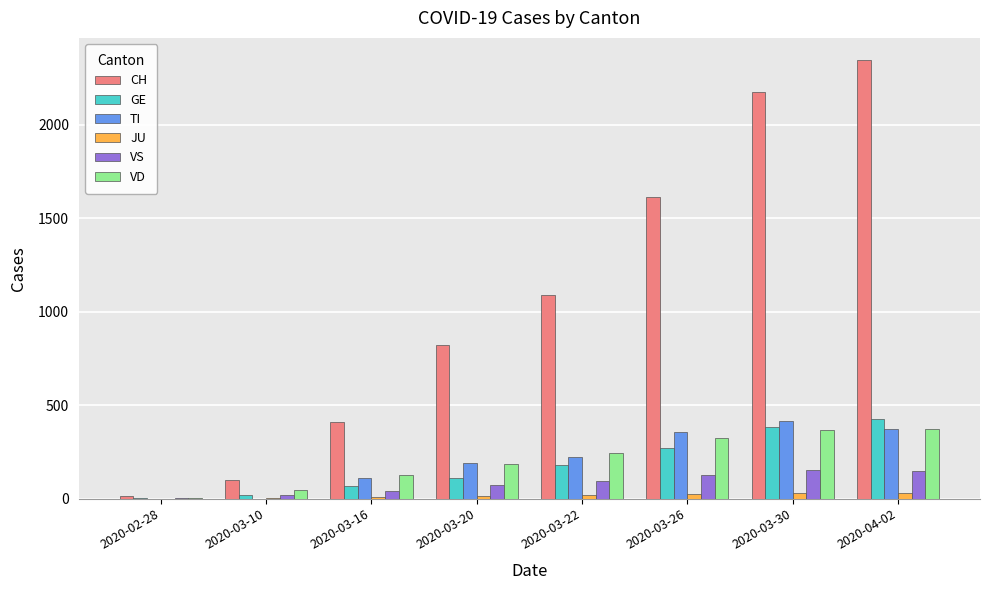

The value of CH at 2020-04-02 is 2346. True or false?

True